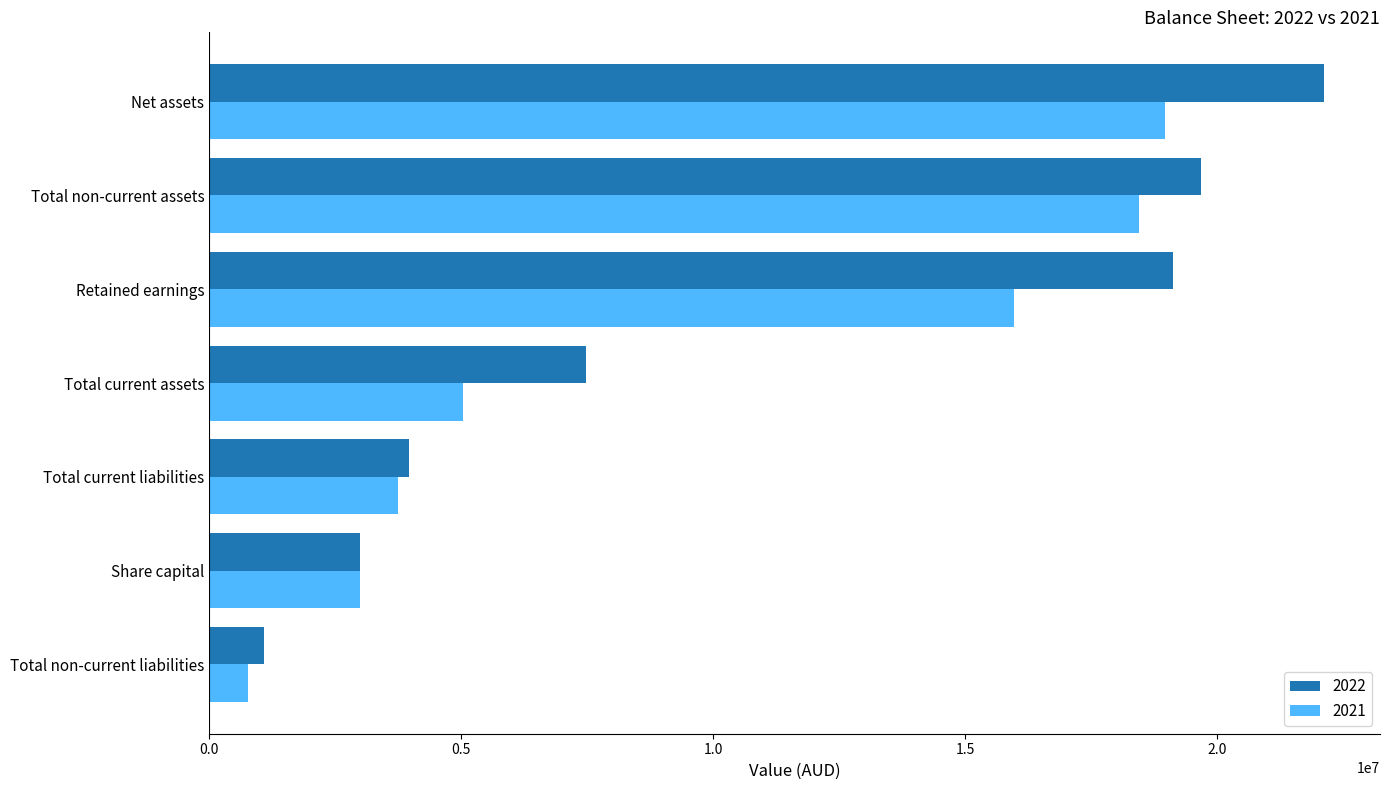

What value does the 2022 series have at Total current liabilities, to the nearest 100?

3968400